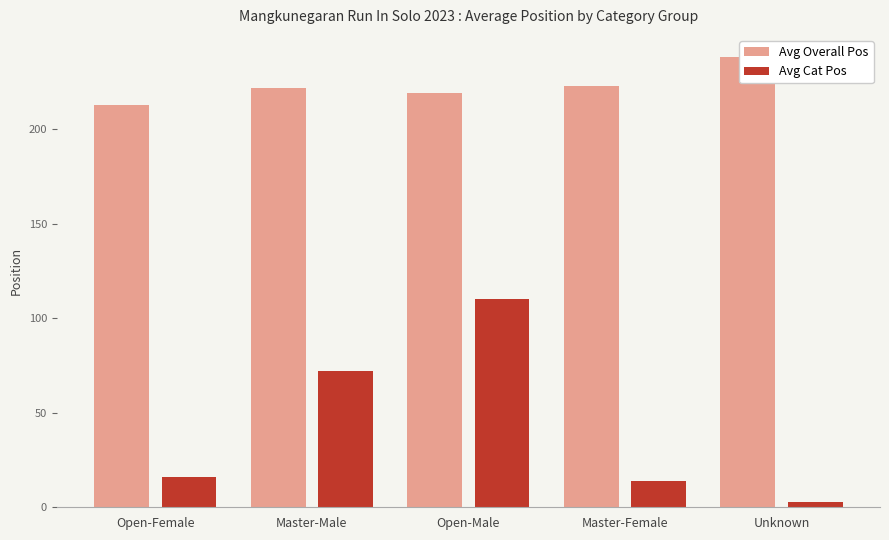

At which label is Avg Overall Pos closest to 225?

Master-Female